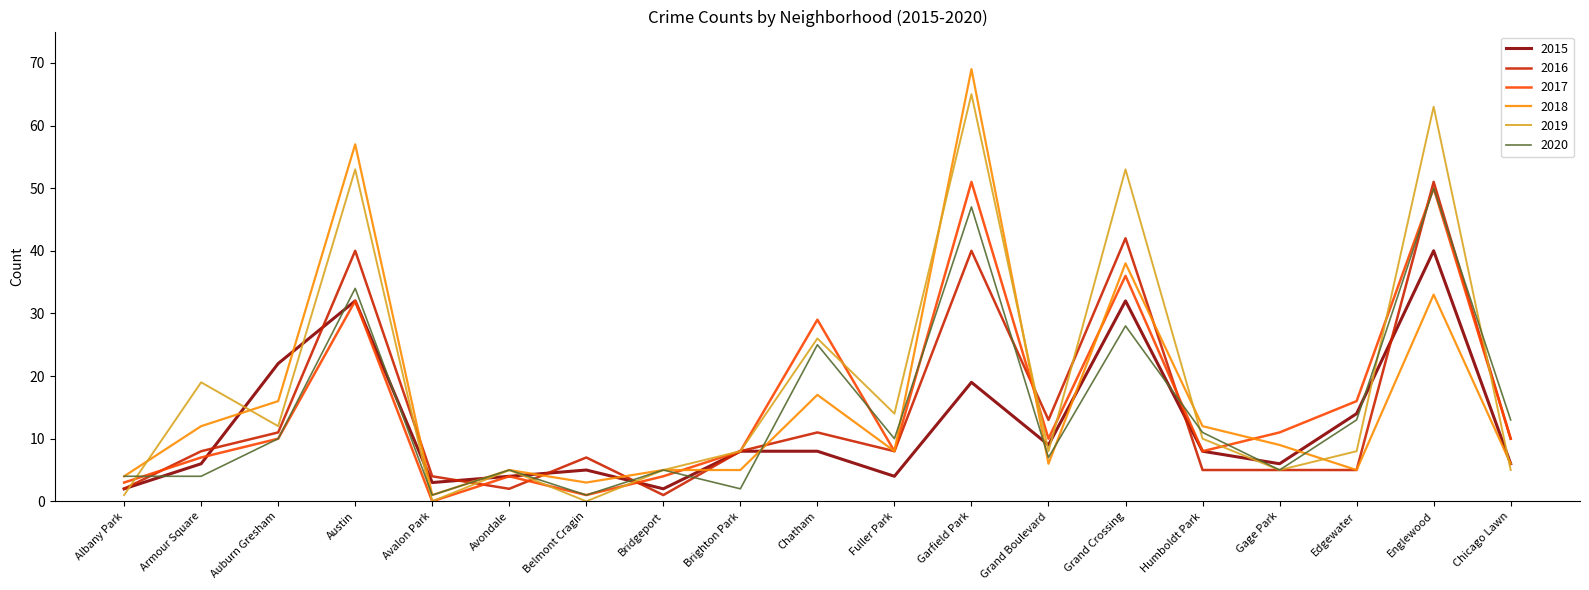

True or false: 2016 has a value of 8 at Austin.

False